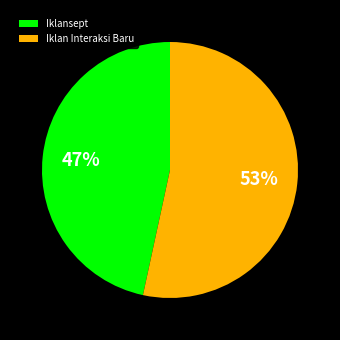

What is the smallest slice in the pie chart?

Iklansept